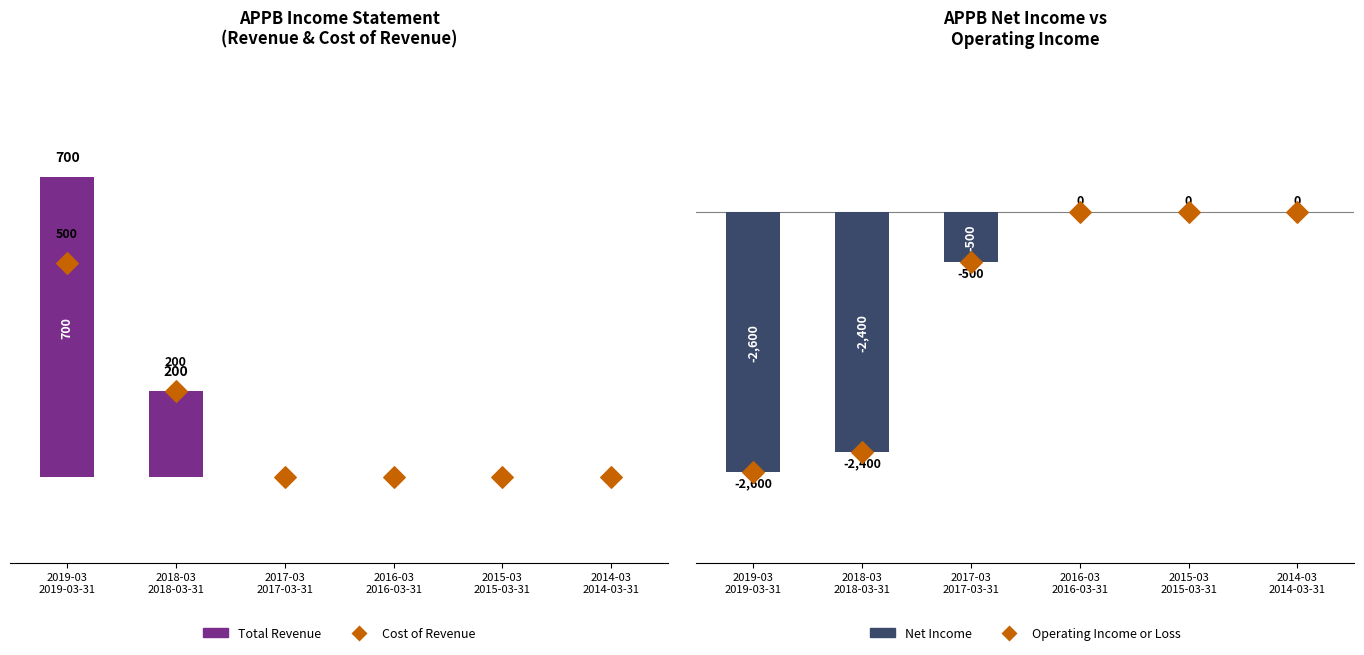

Which series reaches the maximum Y coordinate?

Total Revenue